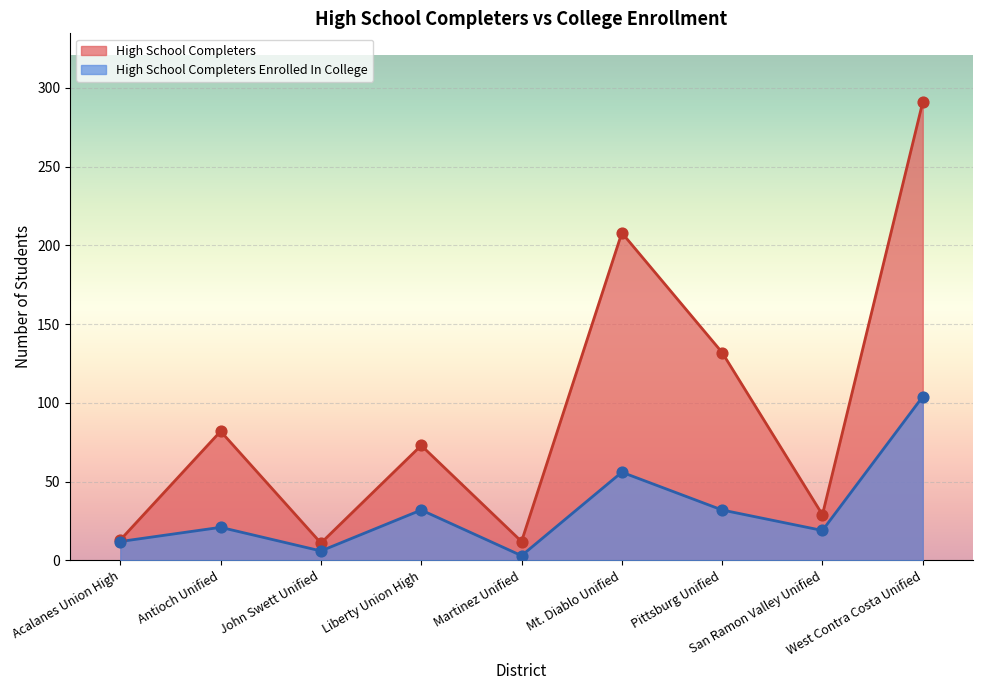

Which series contains the highest Y value?

High School Completers